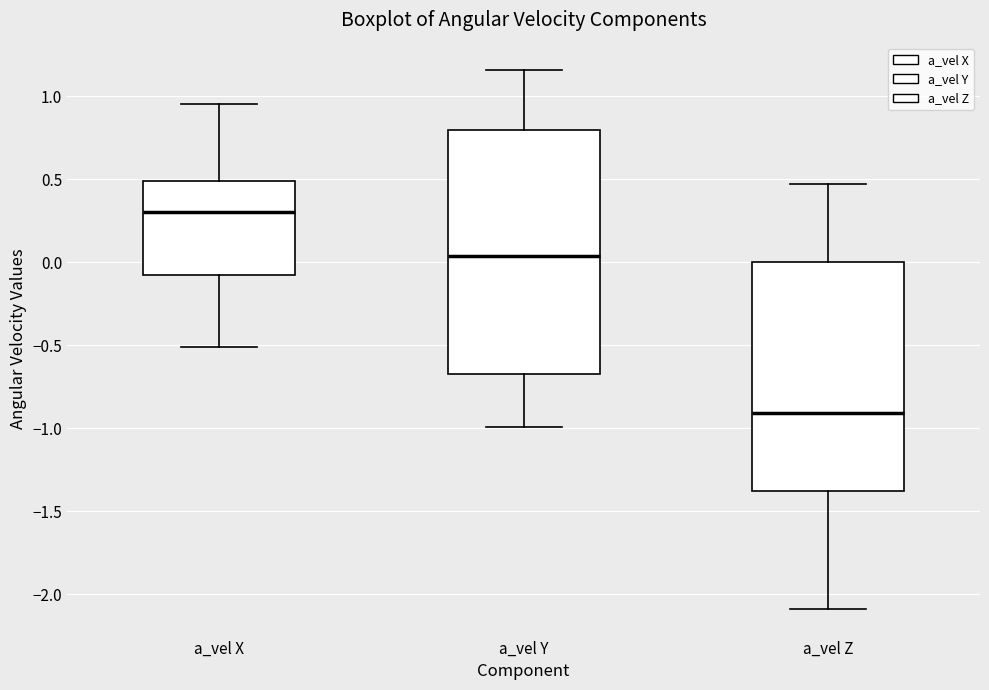

Which box is the tallest, from its lower edge to its upper edge?

a_vel Y